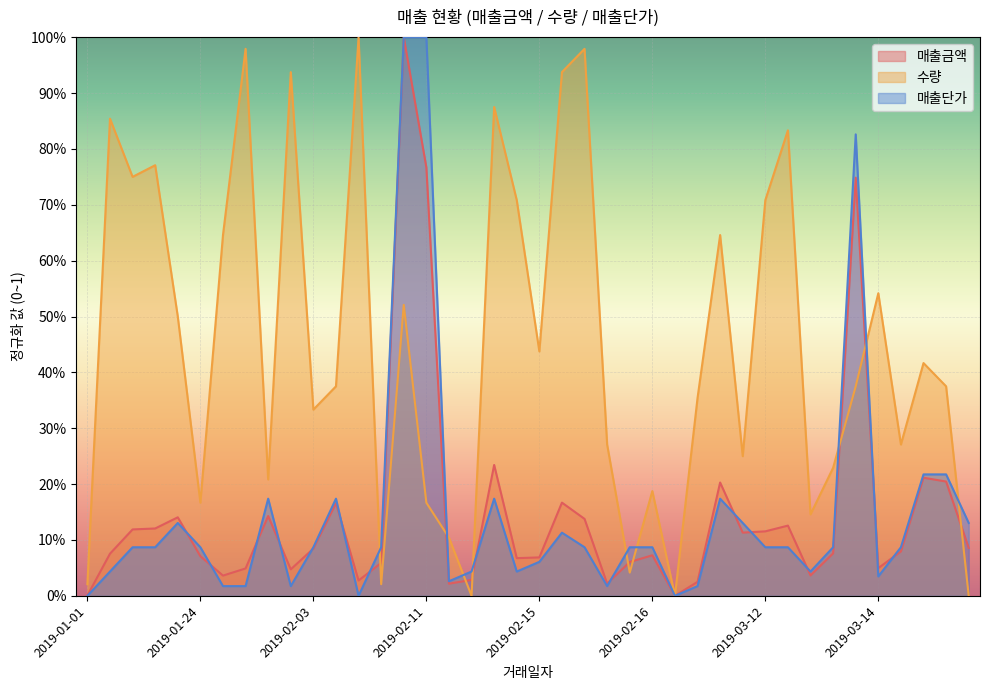

At which label does 매출금액 reach its minimum?

2019-02-17